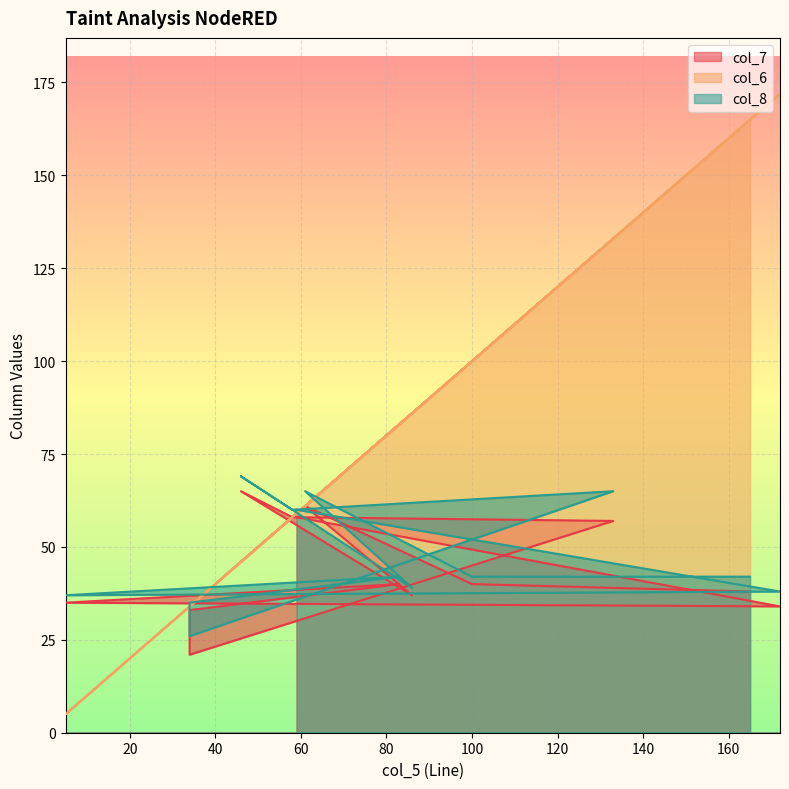

How many lines are shown in the chart?

3